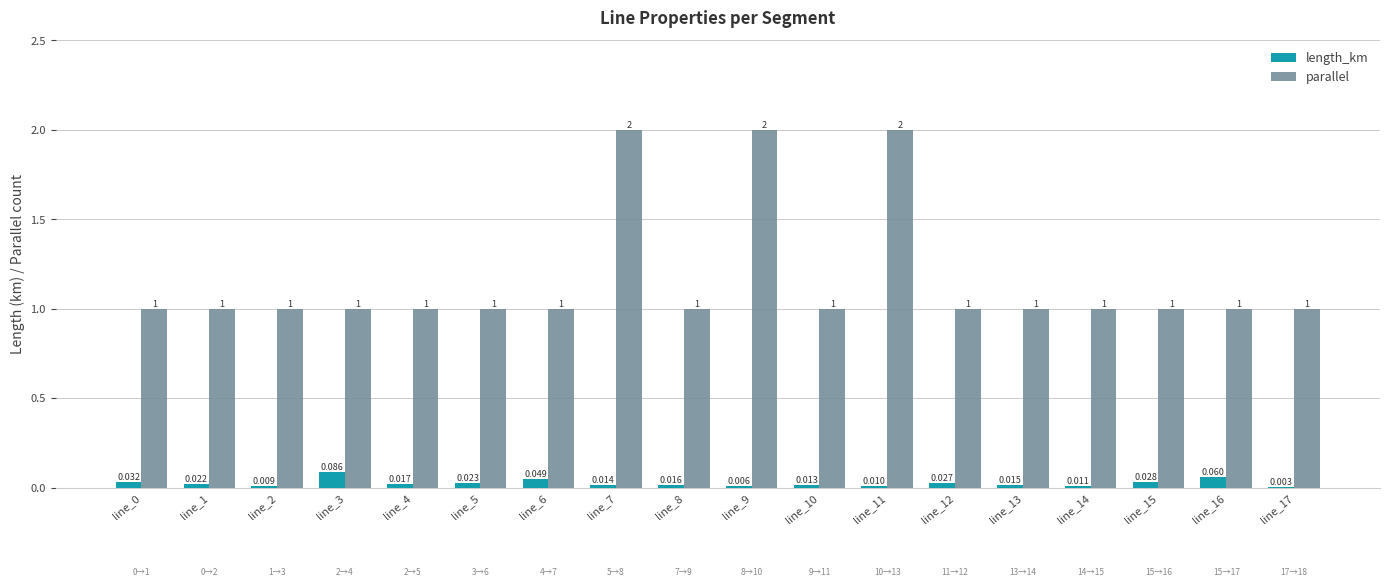

Which series has the largest total across all categories?

parallel